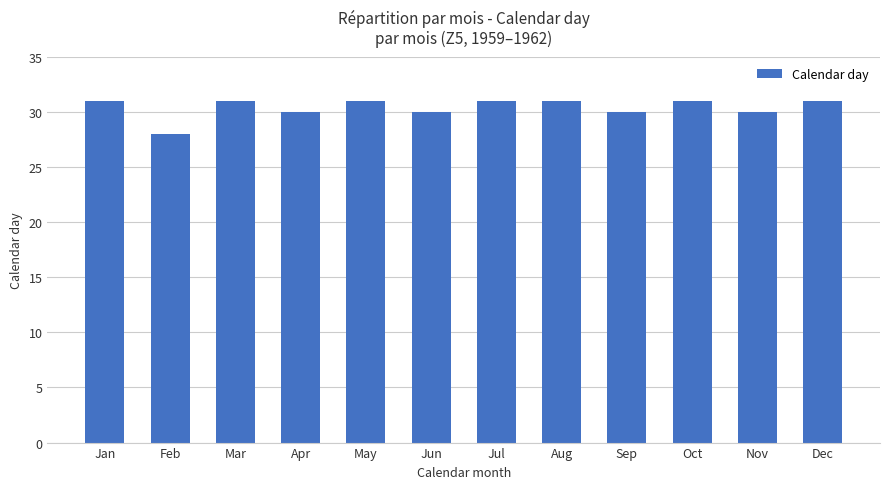

How many values are below 31?

5